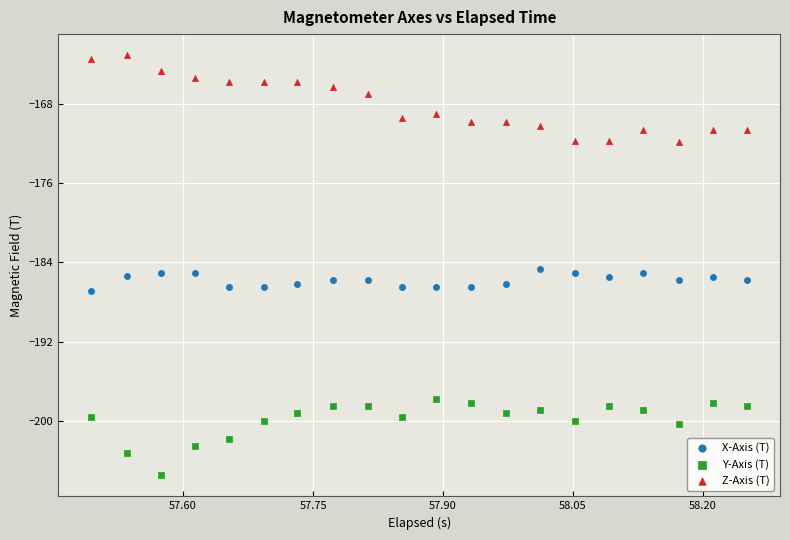

Which series contains the highest Y value?

Z-Axis (T)